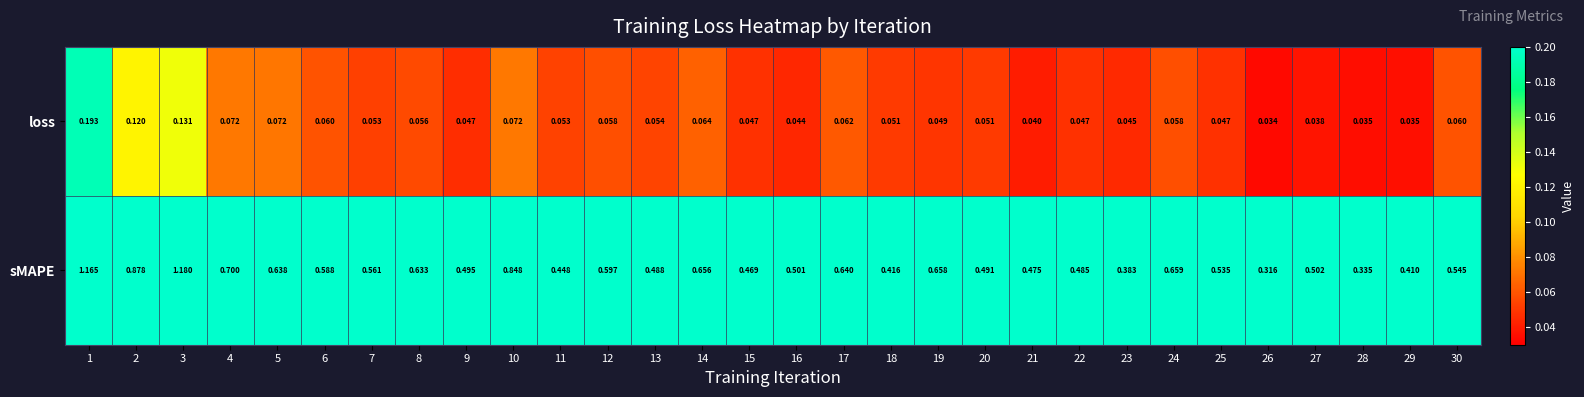

Rank the series by their average value, from highest to lowest.

sMAPE, loss